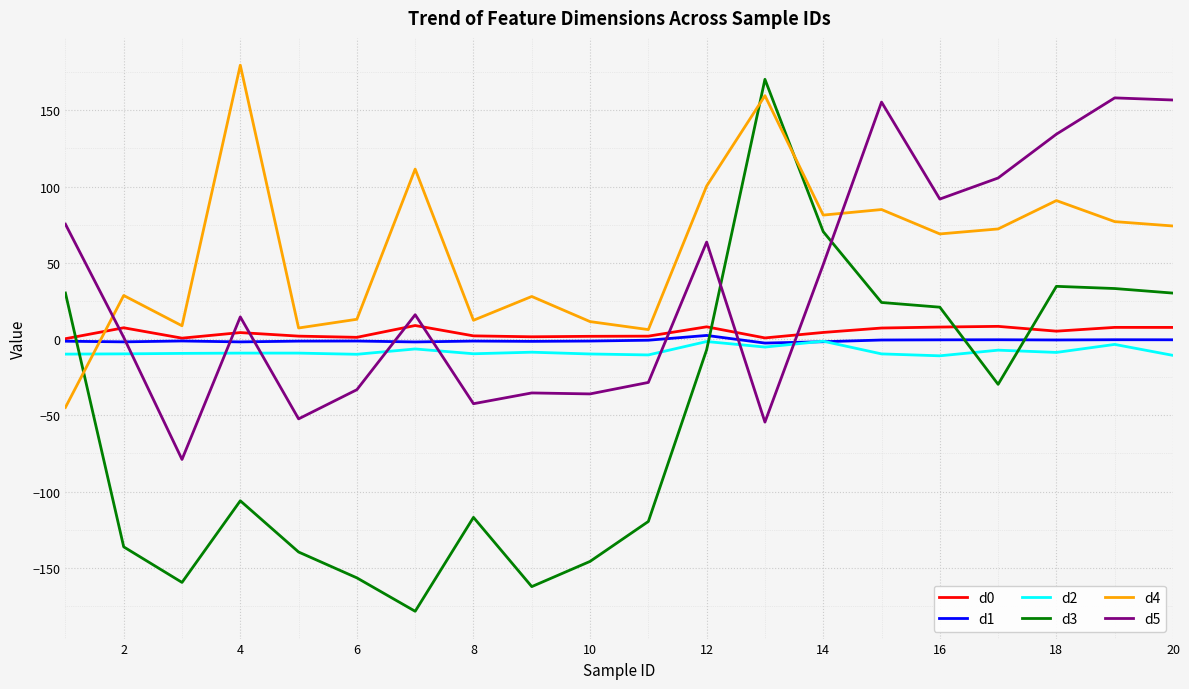

True or false: d3 and d1 cross at least once.

True